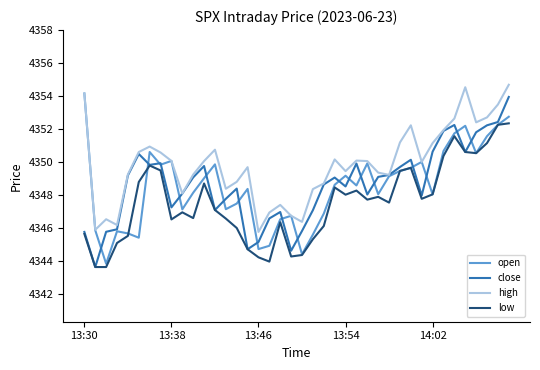

True or false: low and high intersect in this chart.

False